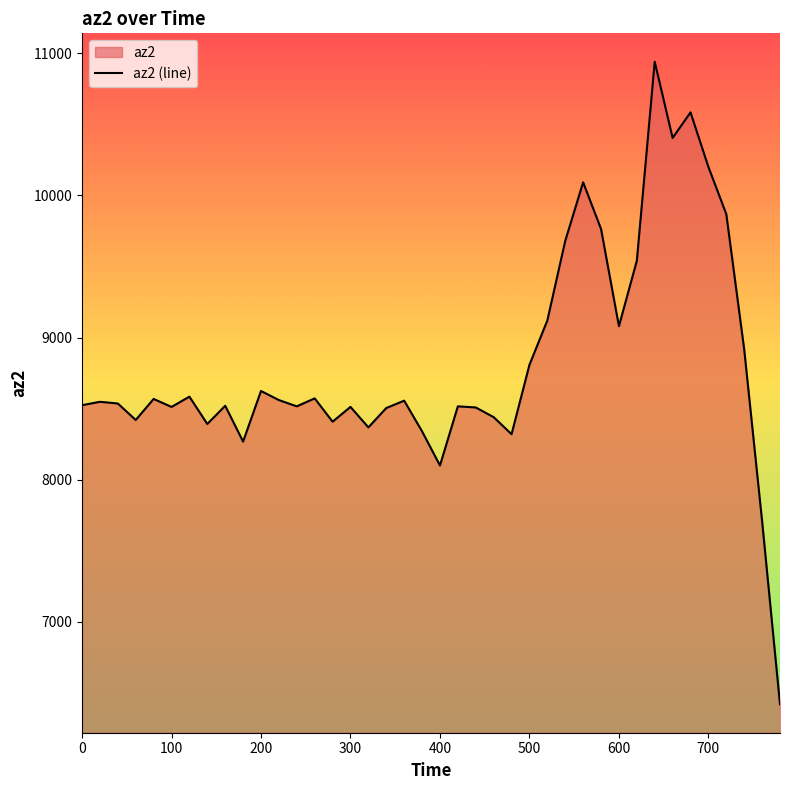

What is the difference between the maximum and minimum values?

4520